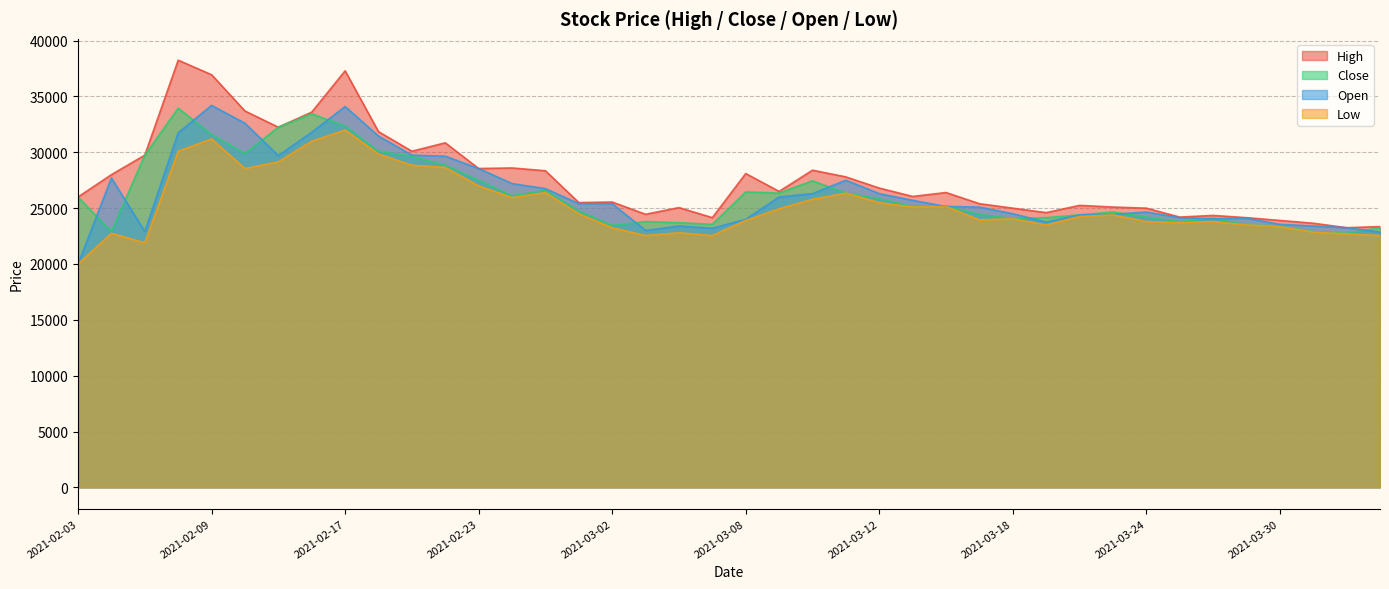

Is the value of High at 2021-02-05 greater than the value of Low at 2021-02-22?

Yes